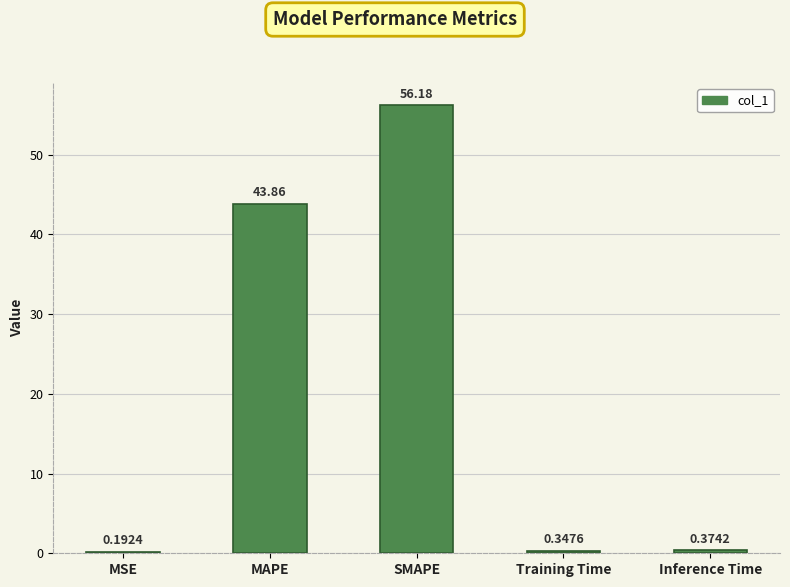

Which category has the highest value across all series?

SMAPE